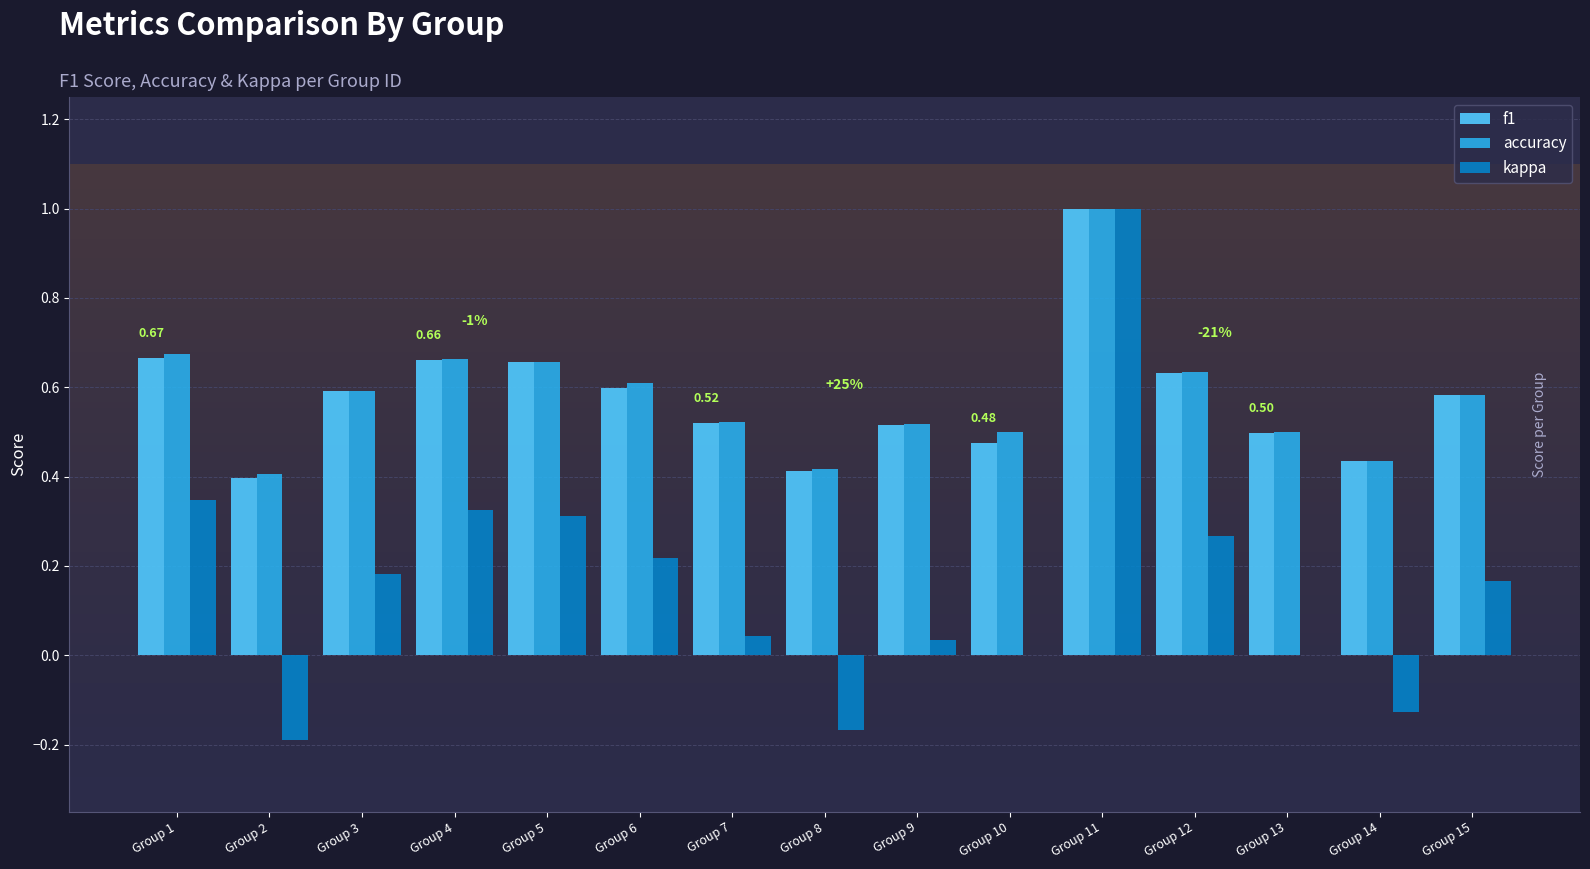

Between Group 6 and Group 8, which series saw the biggest shift?

kappa